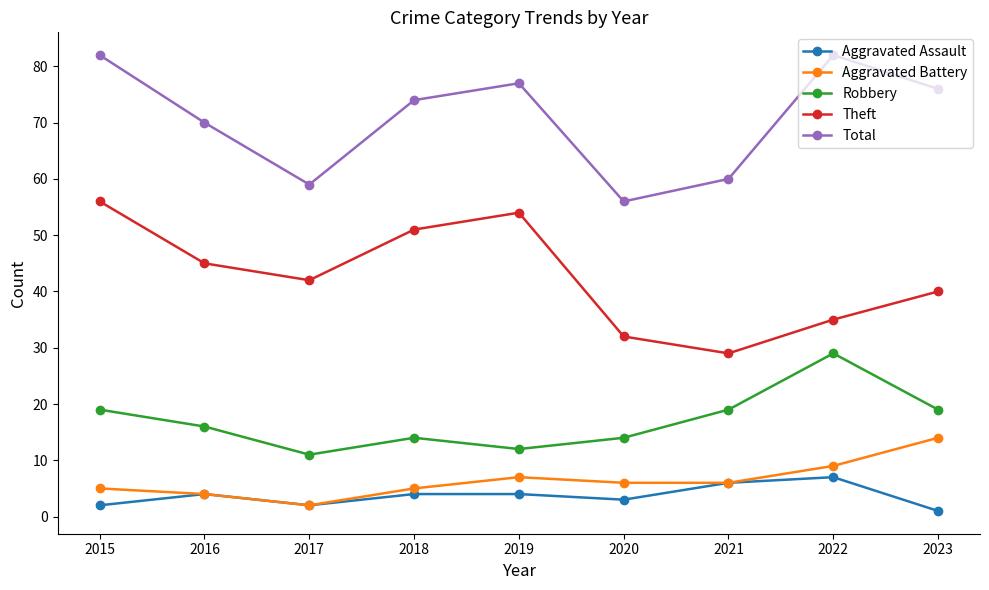

How many interior local peaks does the Theft series have?

1